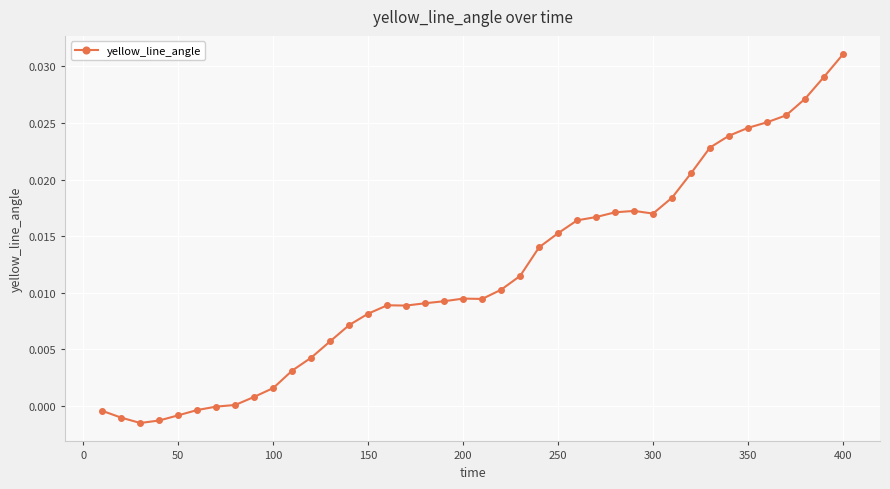

How many lines are shown in the chart?

1